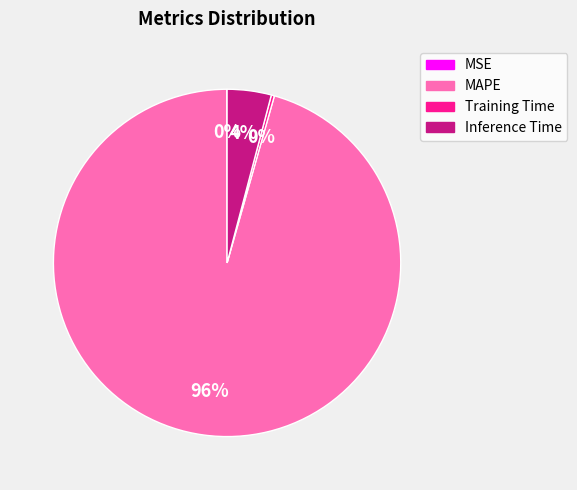

To the nearest percent, what portion does Inference Time represent?

4%